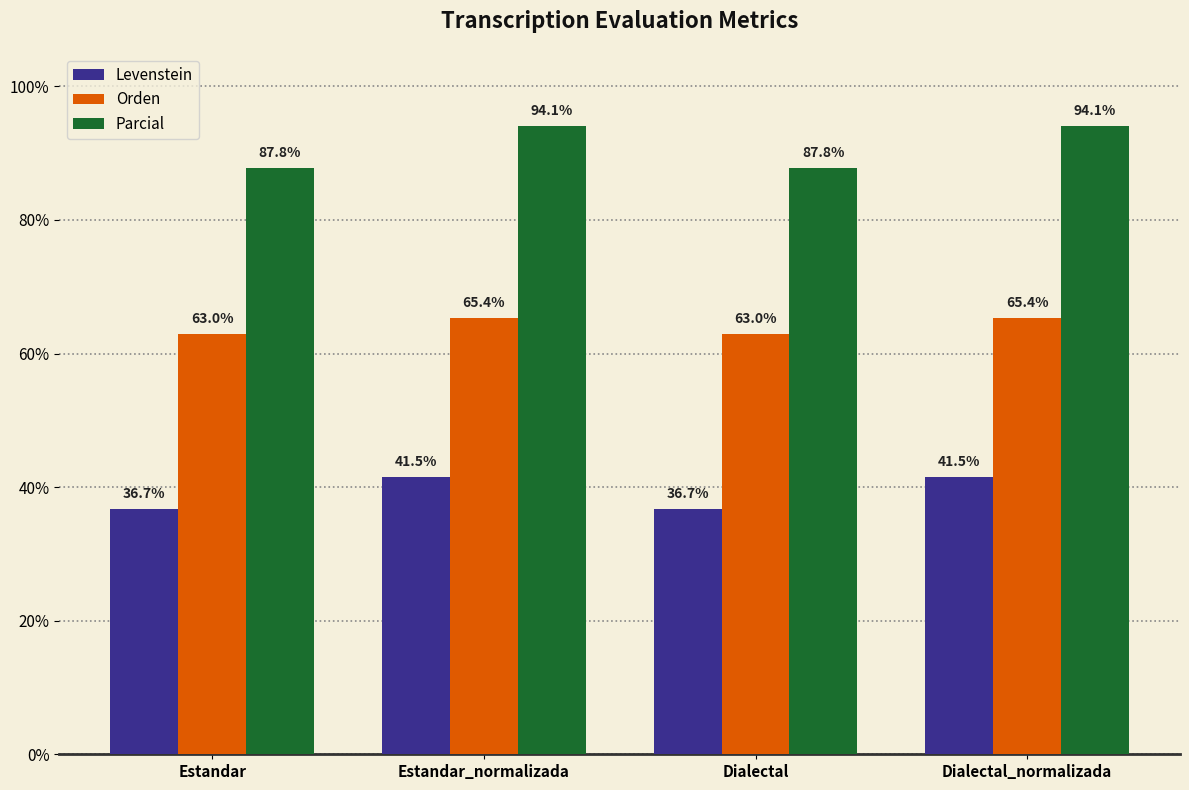

How many values in the Parcial series are below 94?

2